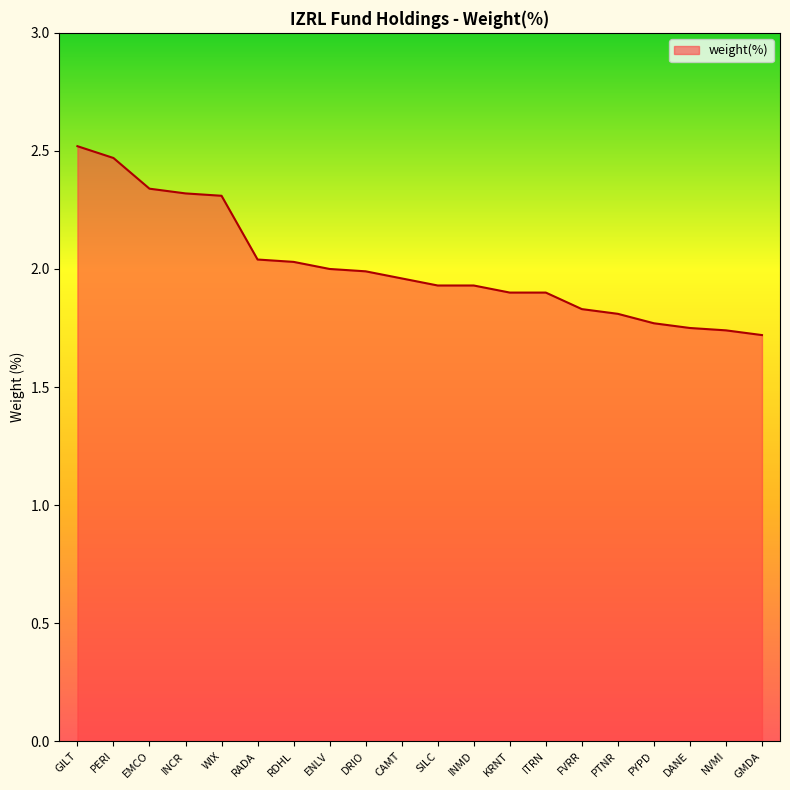

What position from the right is INCR?

17